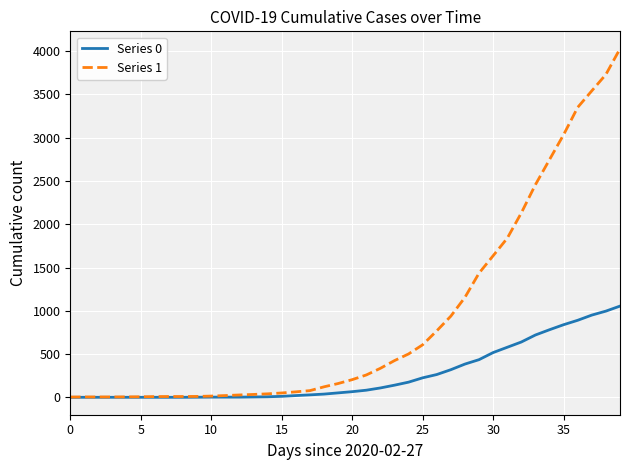

Which series has the widest spread of values?

Series 1